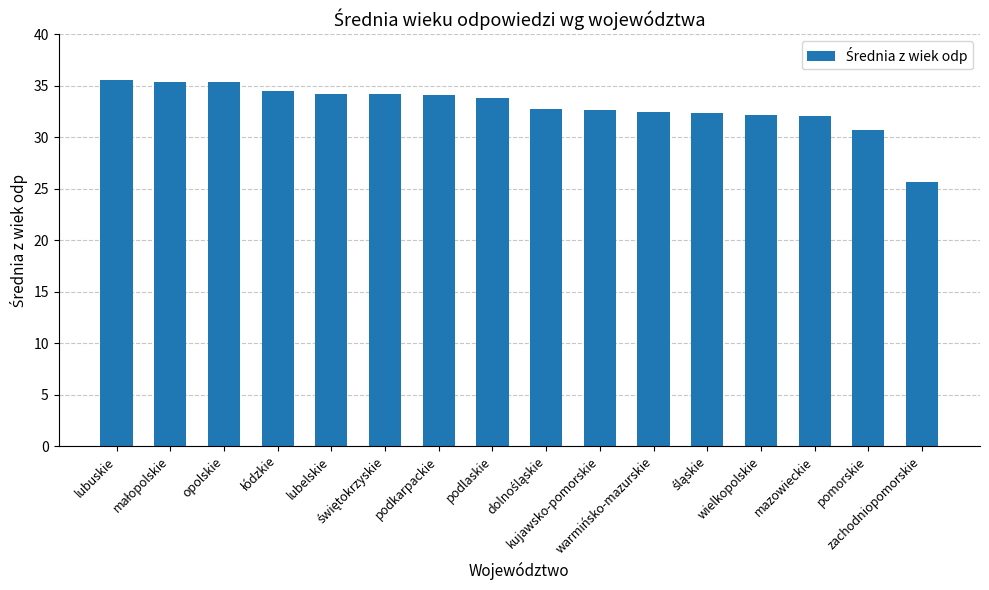

What is the minimum value shown in the chart?

25.7